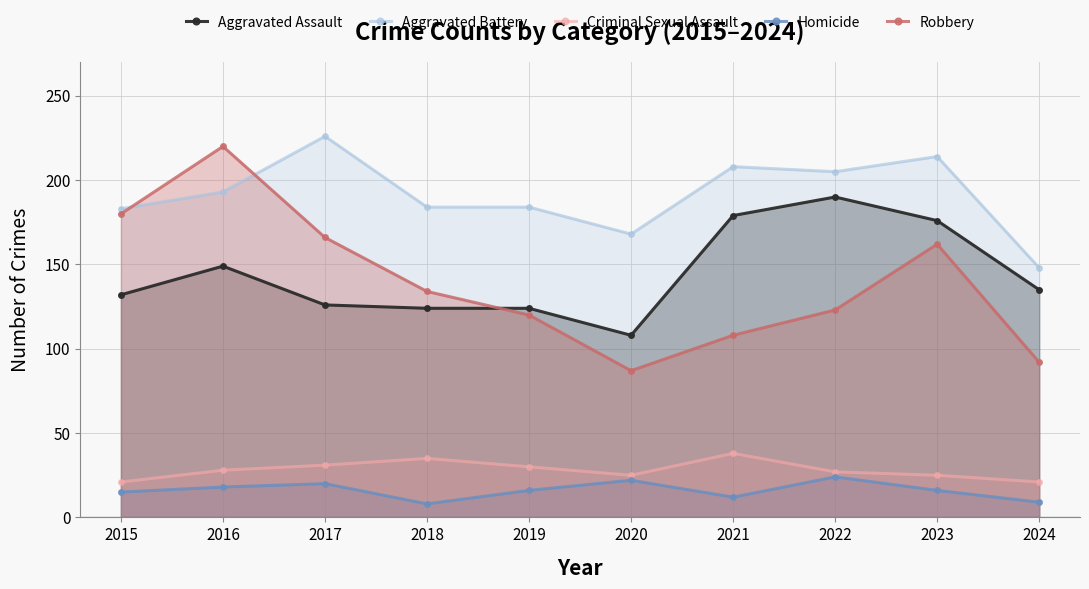

Reading left to right, transcribe all the data shown in this chart.

Aggravated Assault: 132	149	126	124	124	108	179	190	176	135
Aggravated Battery: 183	193	226	184	184	168	208	205	214	148
Criminal Sexual Assault: 21	28	31	35	30	25	38	27	25	21
Homicide: 15	18	20	8	16	22	12	24	16	9
Robbery: 180	220	166	134	120	87	108	123	162	92